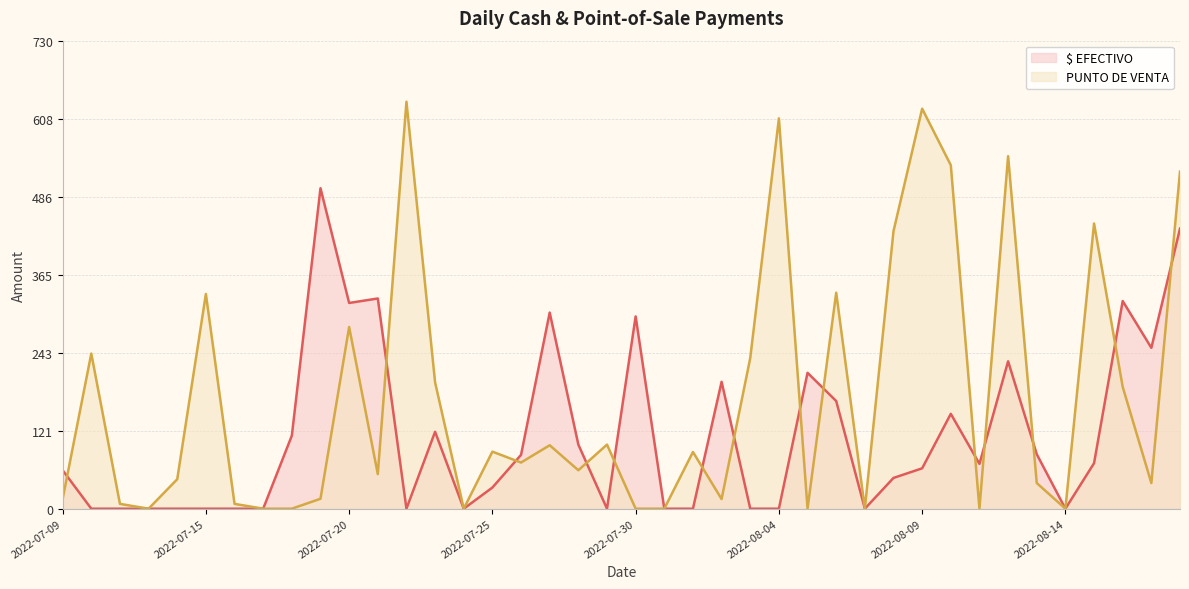

List the labels in order of PUNTO DE VENTA value, largest first.

2022-07-22, 2022-08-09, 2022-08-04, 2022-08-12, 2022-08-10, 2022-08-18, 2022-08-15, 2022-08-08, 2022-08-06, 2022-07-15, 2022-07-20, 2022-07-11, 2022-08-03, 2022-07-23, 2022-08-16, 2022-07-29, 2022-07-27, 2022-07-25, 2022-08-01, 2022-07-26, 2022-07-28, 2022-07-21, 2022-07-14, 2022-08-13, 2022-08-17, 2022-07-19, 2022-07-09, 2022-08-02, 2022-07-12, 2022-07-16, 2022-07-13, 2022-07-17, 2022-07-18, 2022-07-24, 2022-07-30, 2022-07-31, 2022-08-05, 2022-08-07, 2022-08-11, 2022-08-14